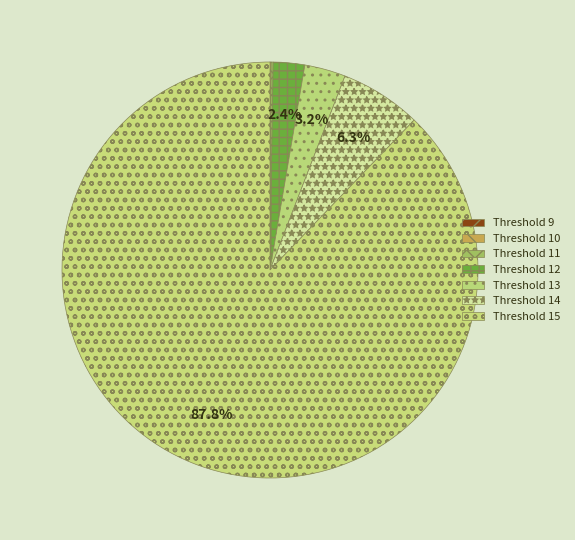

Which category accounts for the majority?

Threshold 15